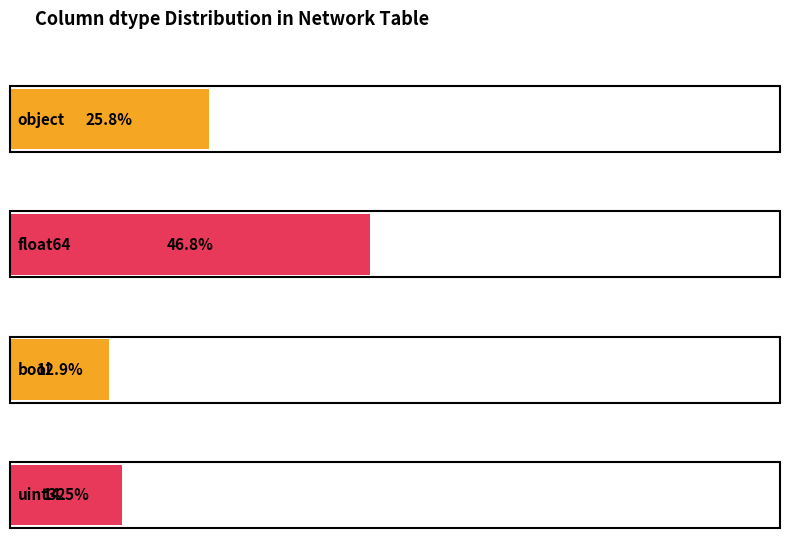

Between float64 and uint32, which is larger?

float64